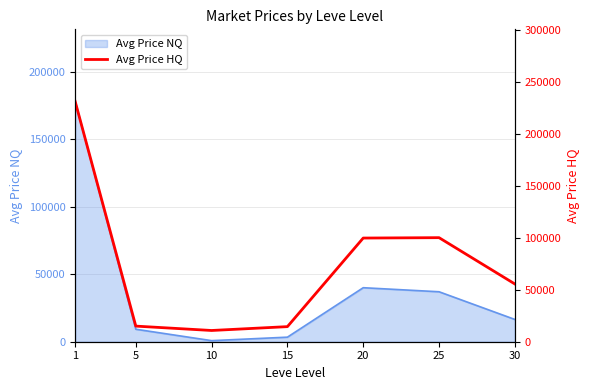

The value of Avg Price NQ at 25 is 36999.0. True or false?

True